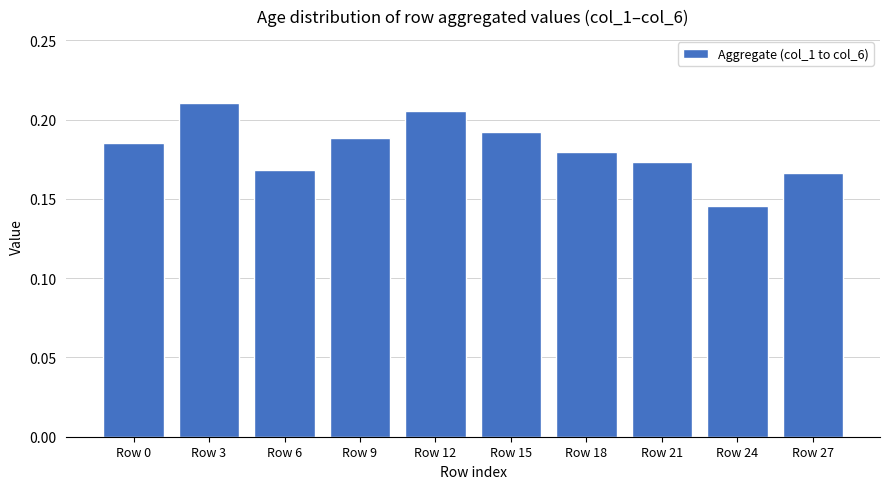

Which category has the lowest value across all series?

Row 24